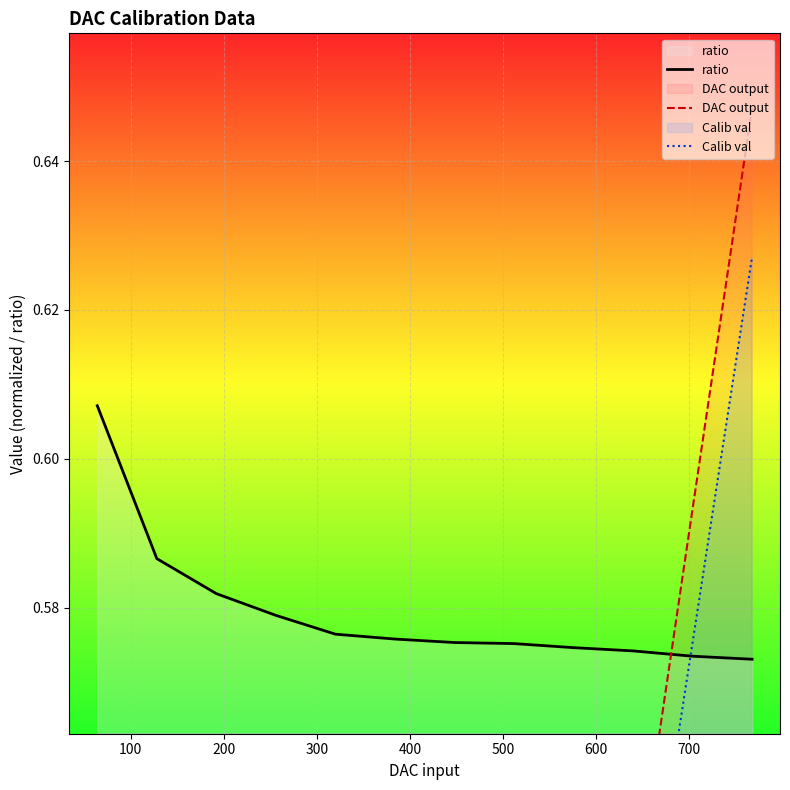

The value of ratio at 300 is 0.6. True or false?

True